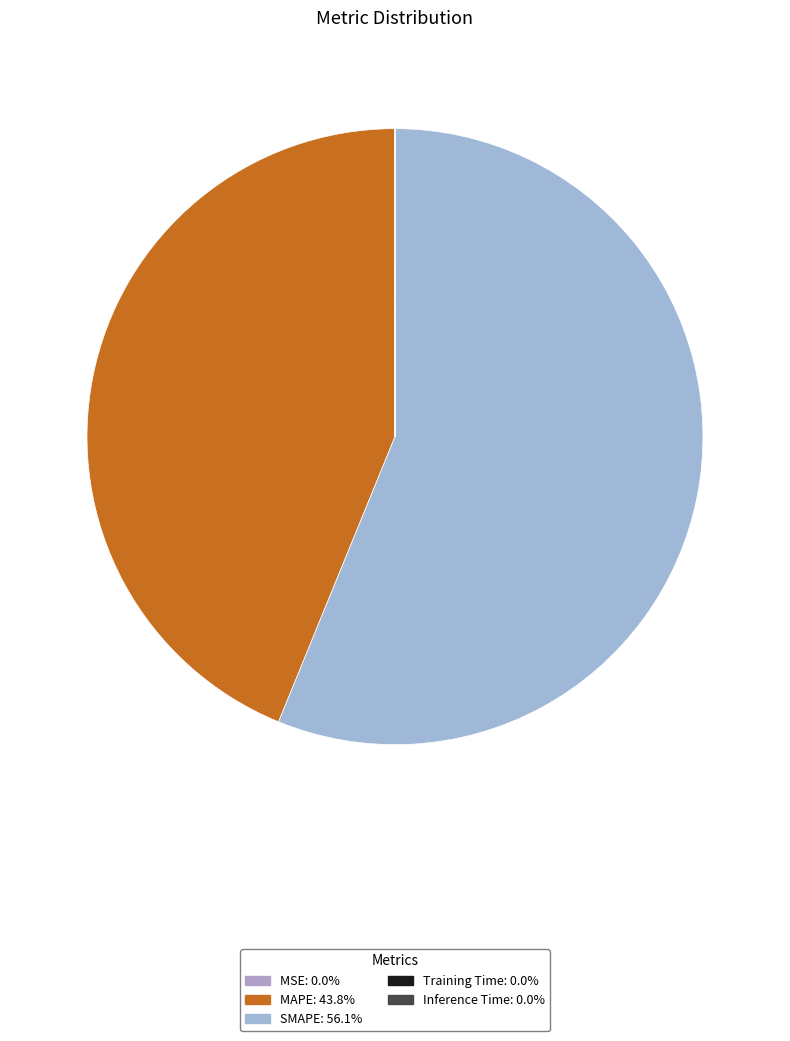

Which category has the smallest portion of the pie?

Training Time